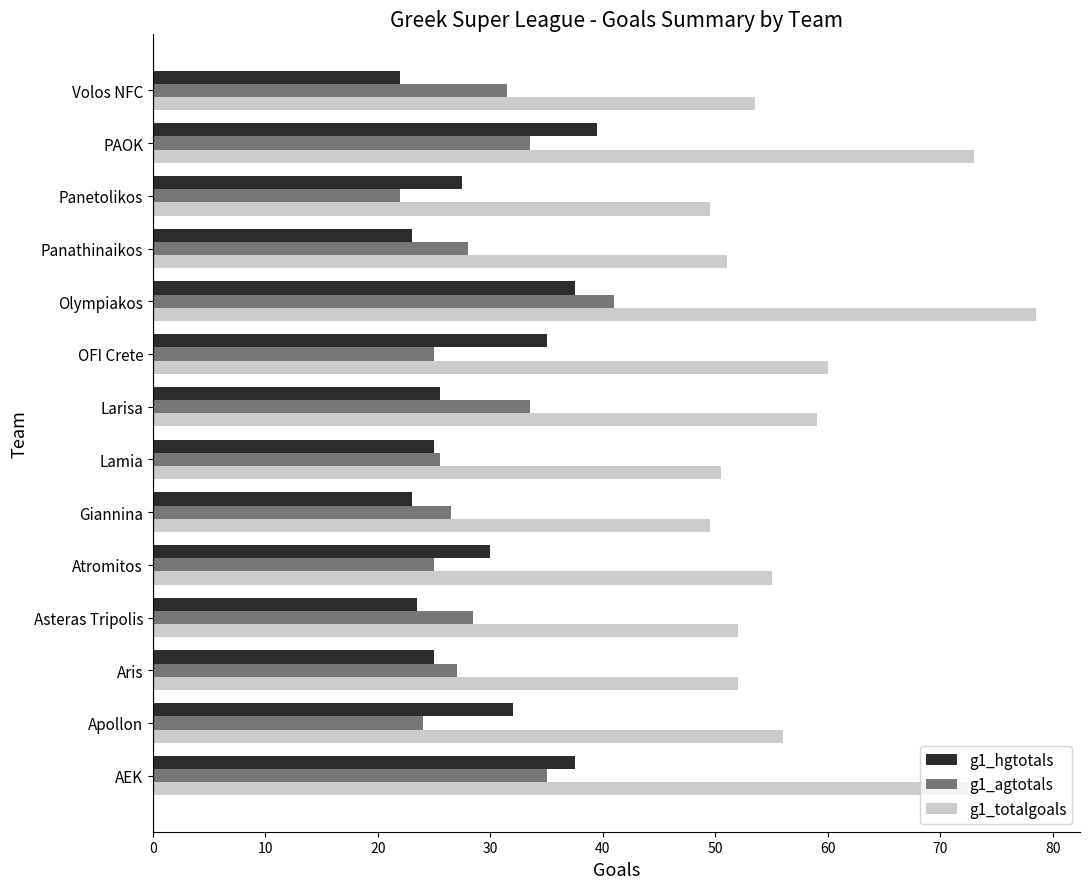

What is the difference between the g1_hgtotals values at Giannina and Aris?

2.0